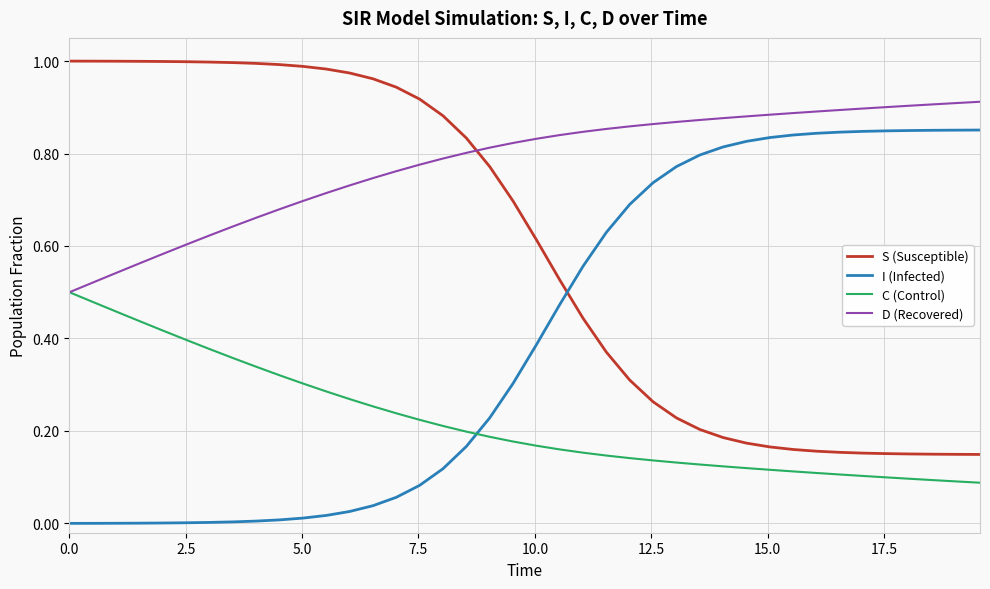

Does the chart have visible grid lines?

Yes